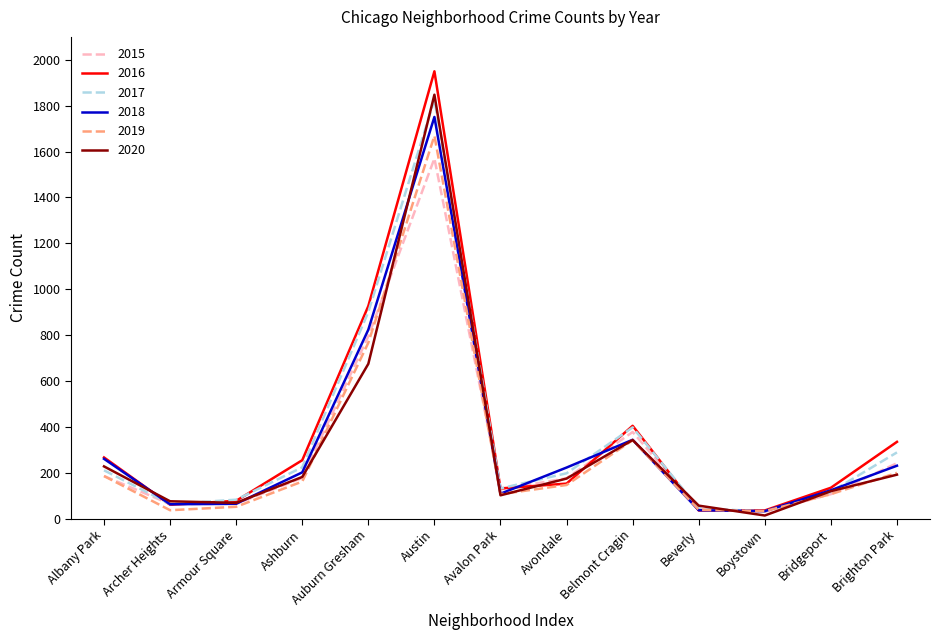

Is the value of 2020 at Avalon Park greater than the value of 2015 at Boystown?

Yes